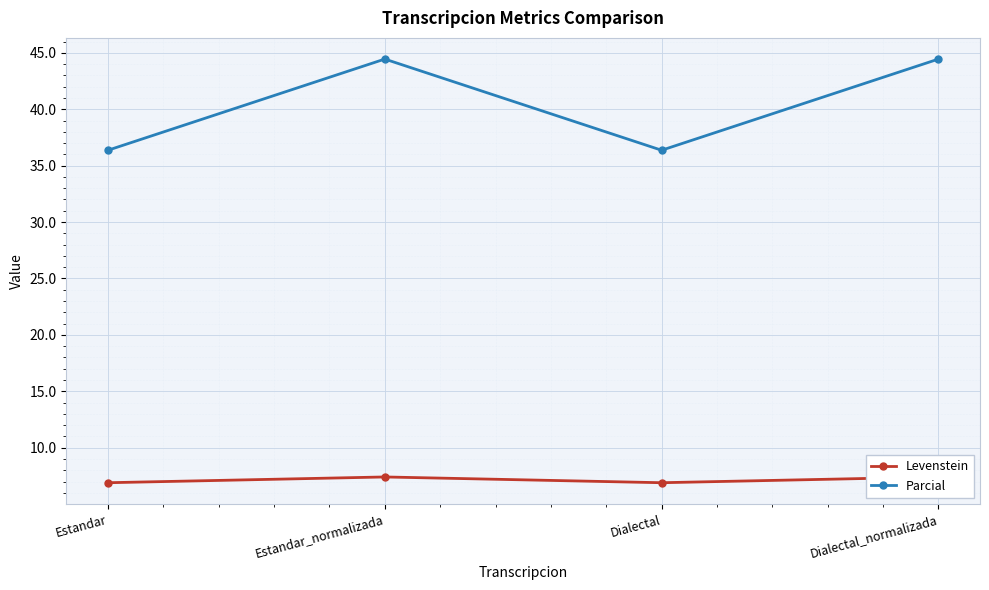

Reading right to left, transcribe all the data shown in this chart.

Levenstein: Dialectal_normalizada=7.4	Dialectal=6.9	Estandar_normalizada=7.4	Estandar=6.9
Parcial: Dialectal_normalizada=44.4	Dialectal=36.4	Estandar_normalizada=44.4	Estandar=36.4